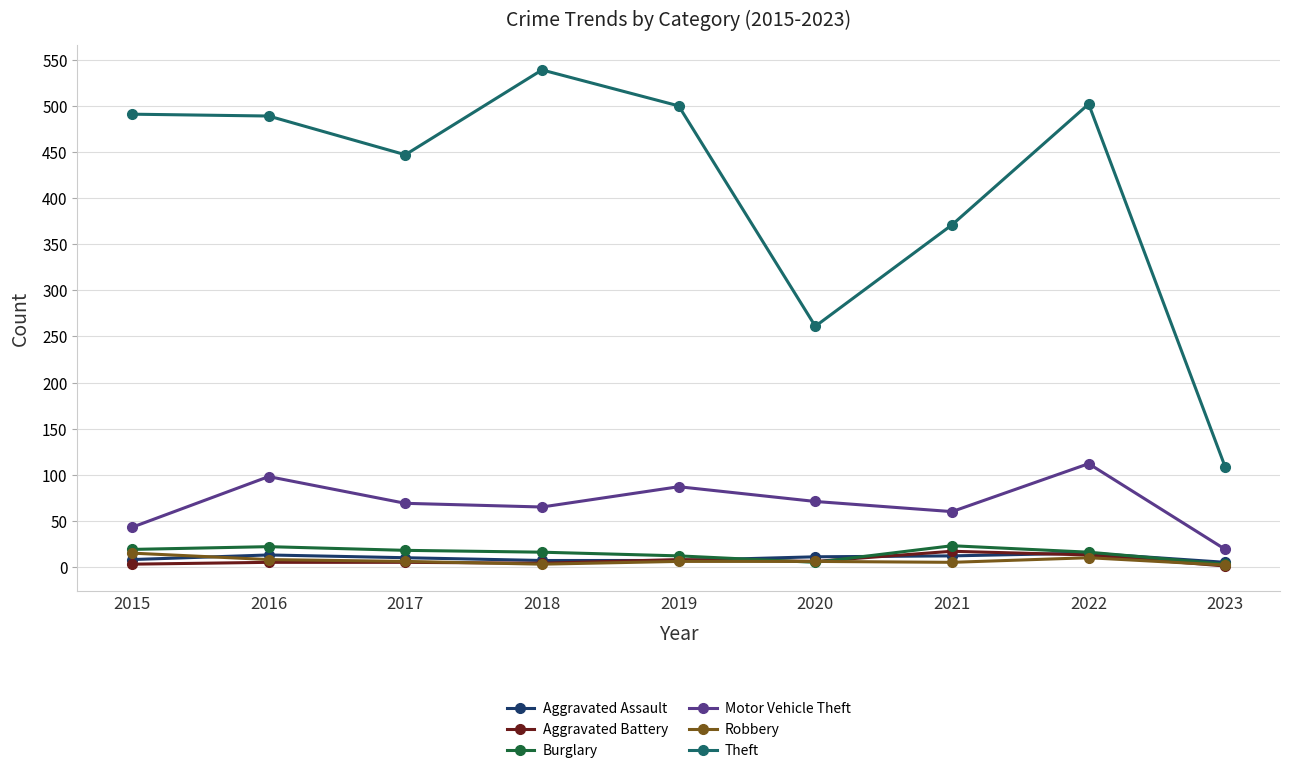

Does the chart have visible grid lines?

Yes